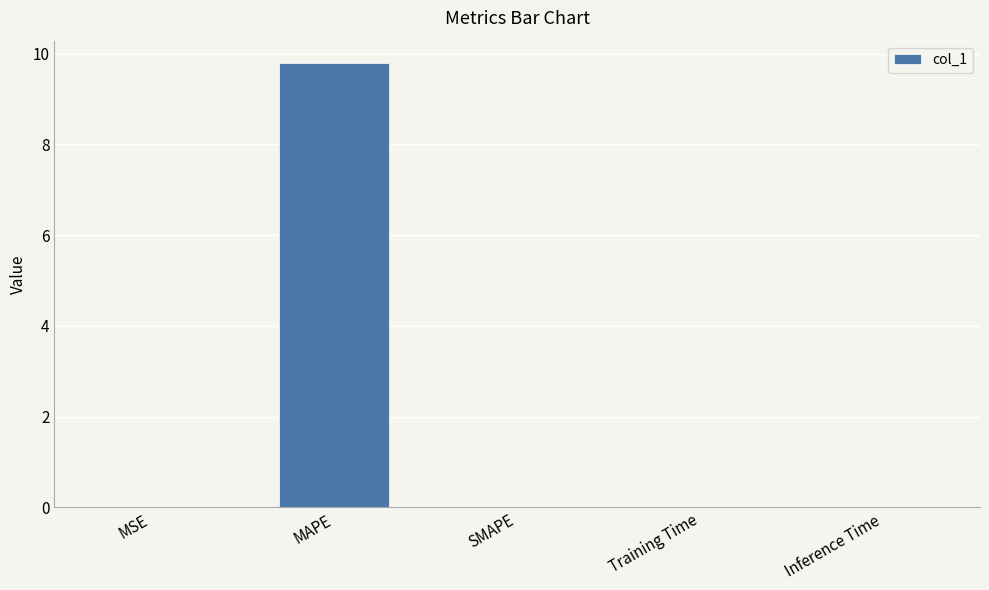

What is the sum of all values?

9.8